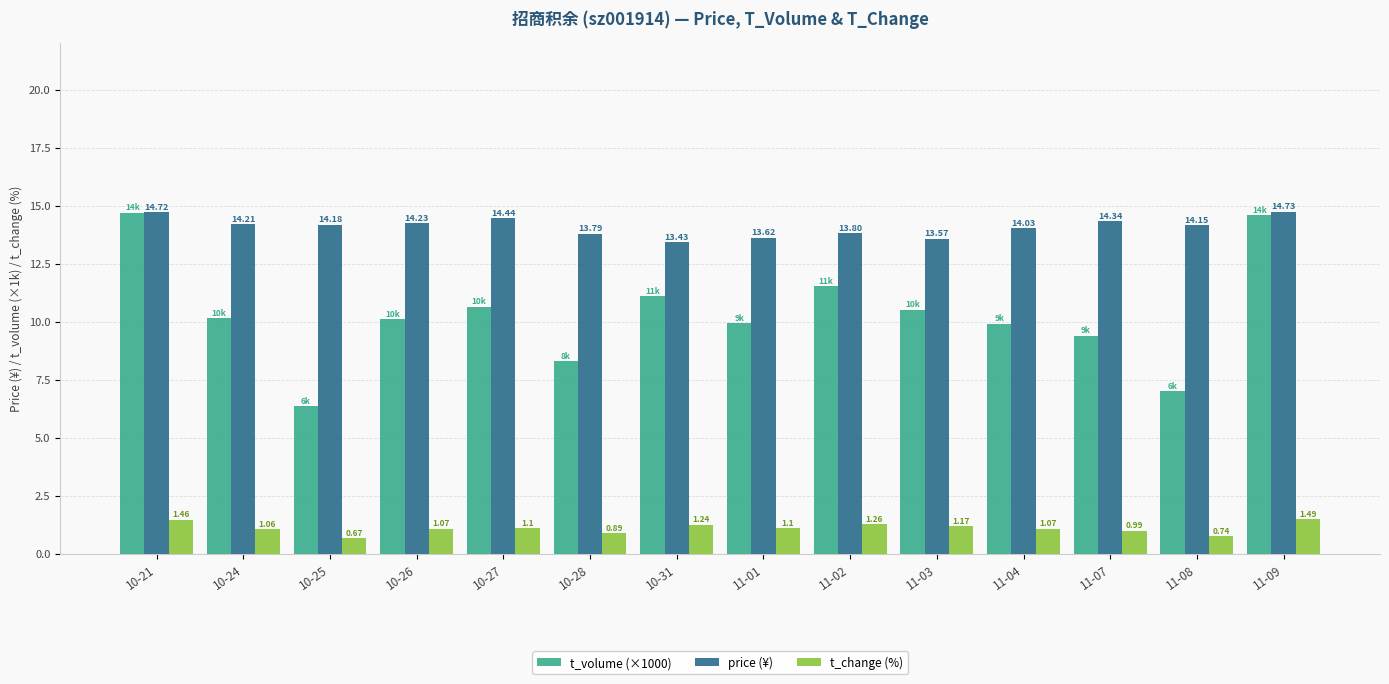

List the series in order of their overall mean, highest first.

price (¥), t_volume (×1000), t_change (%)